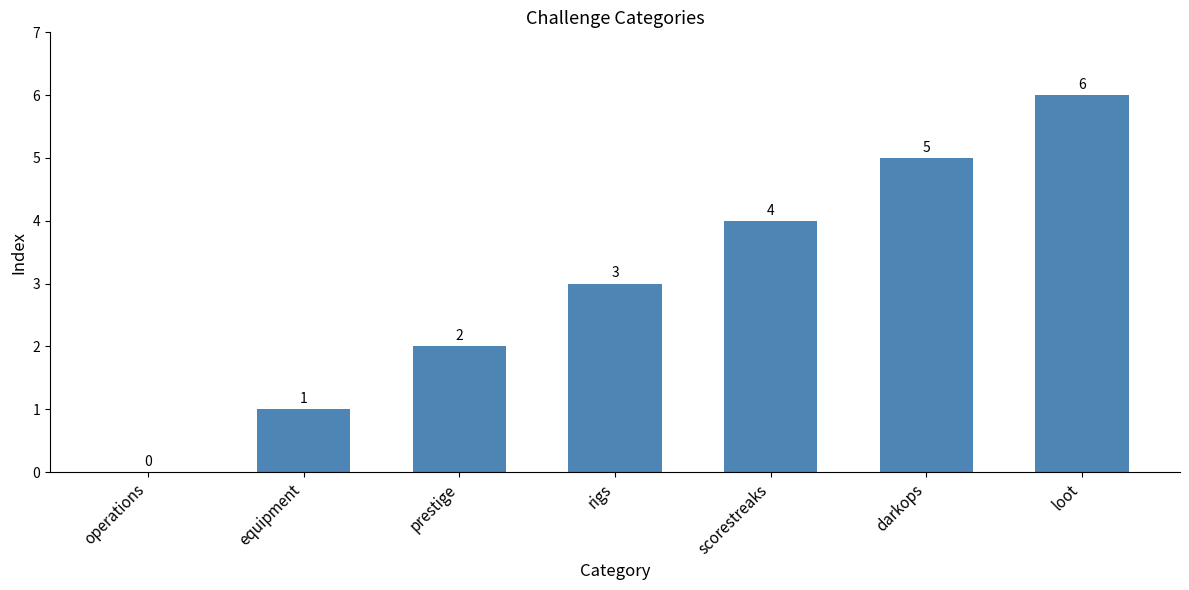

Count the values in the range 1 to 5.

5